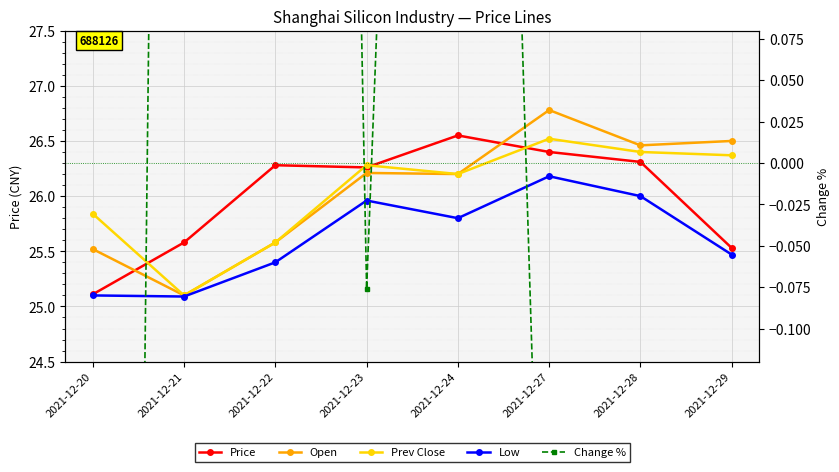

What is the difference between the Prev Close values at 2021-12-22 and 2021-12-24?

0.6